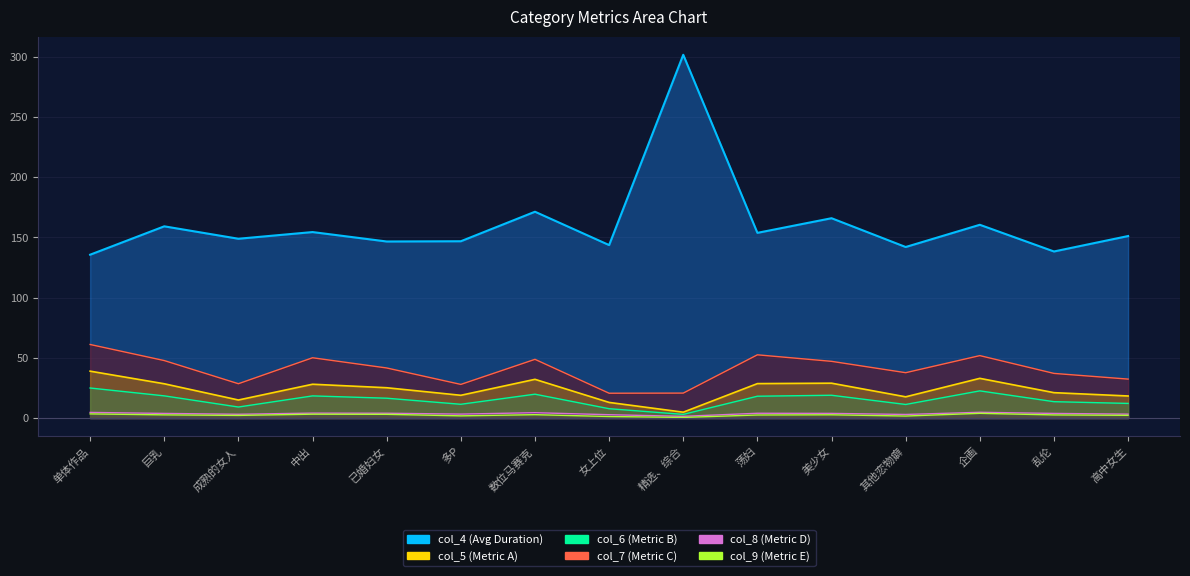

What is the spread (max minus min) of values at 高中女生?

148.9